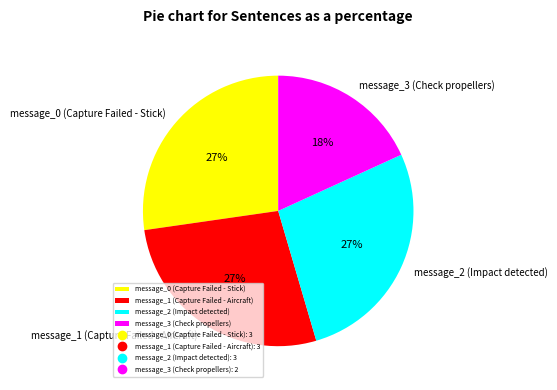

Does message_0 (Capture Failed - Stick) account for over 50% of the chart?

No